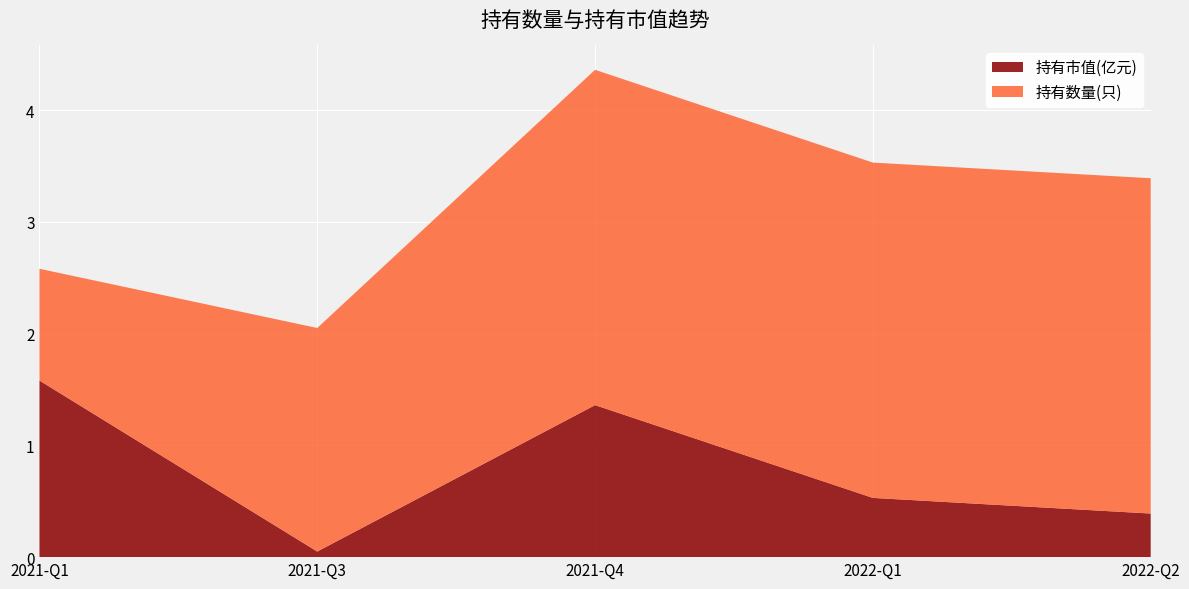

The 持有市值(亿元) series shows 2.4 at 2021-Q4. True or false?

False